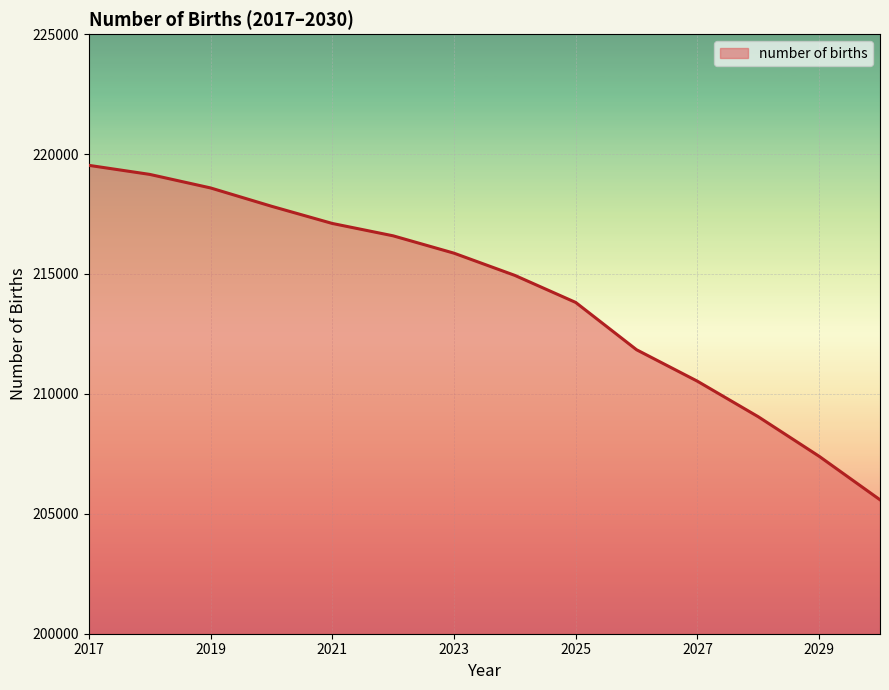

What is the minimum value shown in the chart?

205584.8